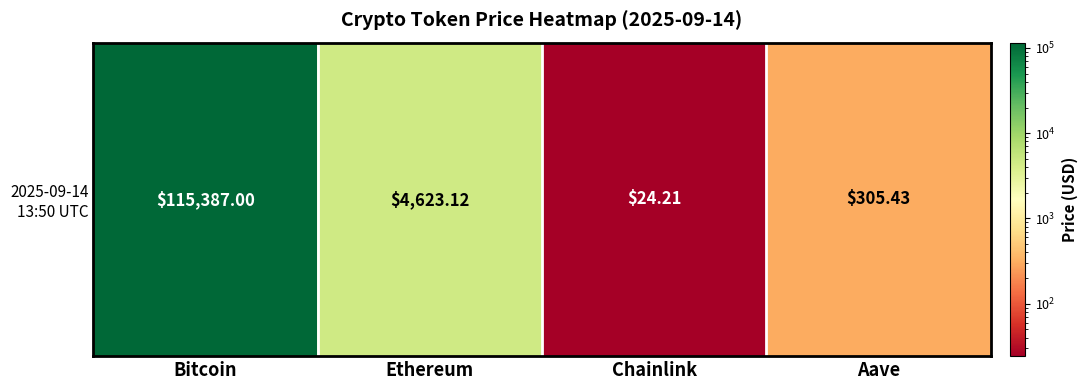

At which category does the chart reach its peak across all series?

Bitcoin